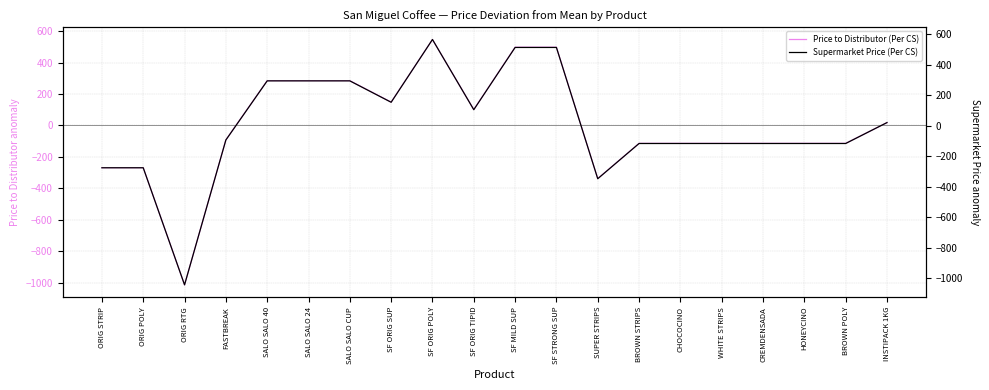

At which category is the sum across all series the highest?

SF ORIG POLY